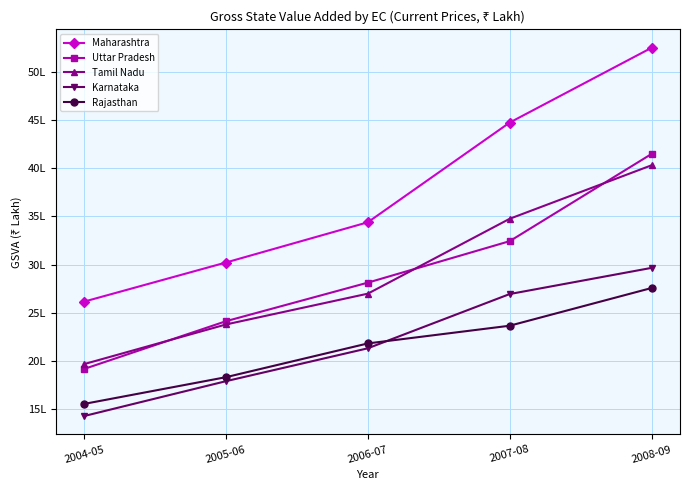

True or false: Maharashtra has more than 1 points higher than both neighbors.

False